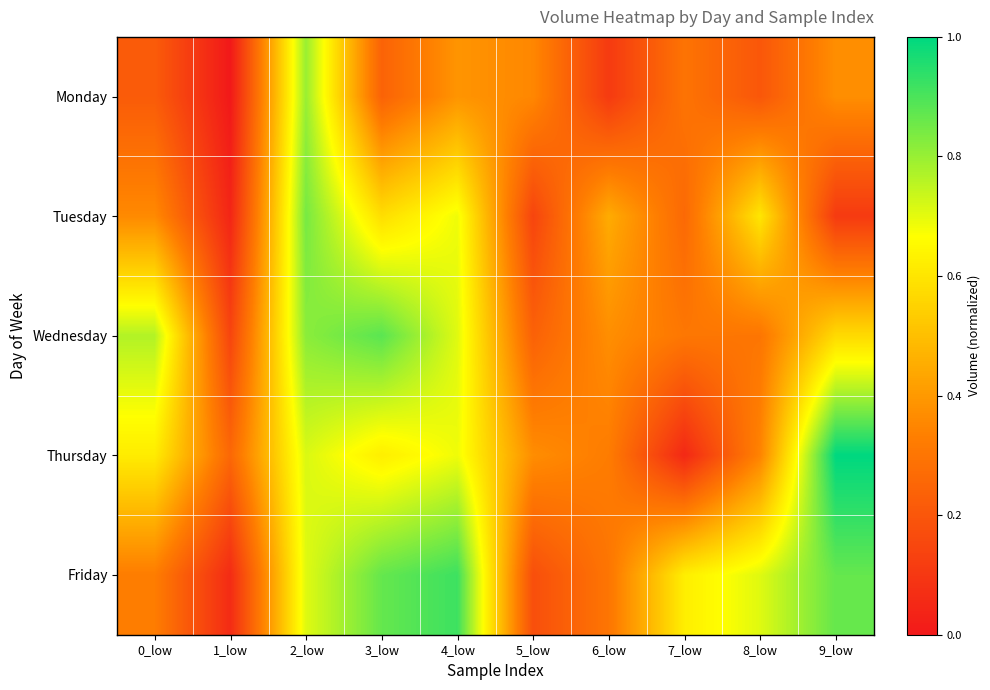

Count the number of categories in the chart.

10